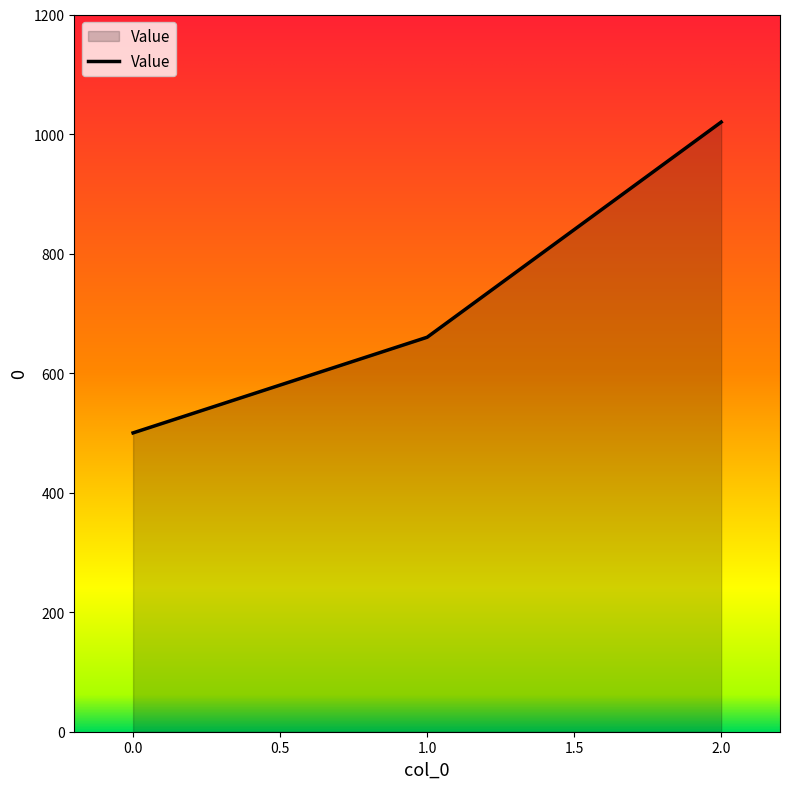

What is the average value?

727